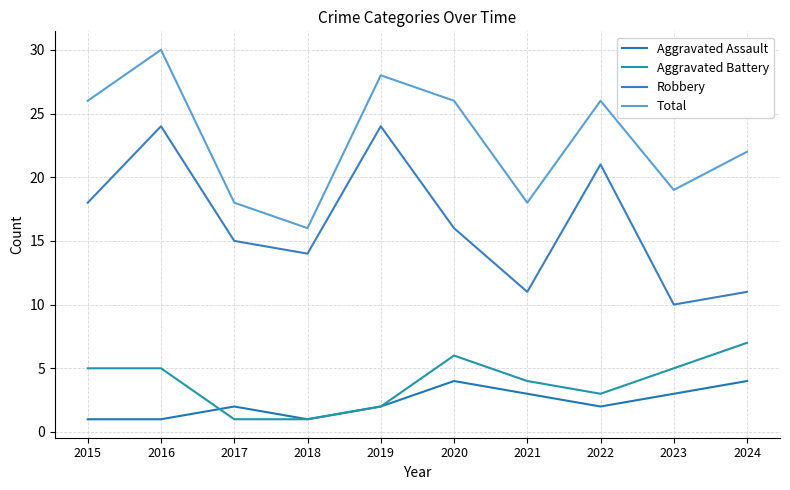

Does the chart display data point markers on the line(s)?

No